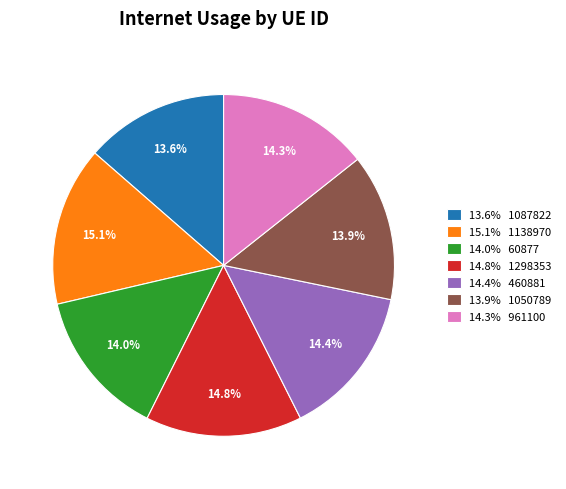

Is 14.3% 961100 the majority of the pie?

No